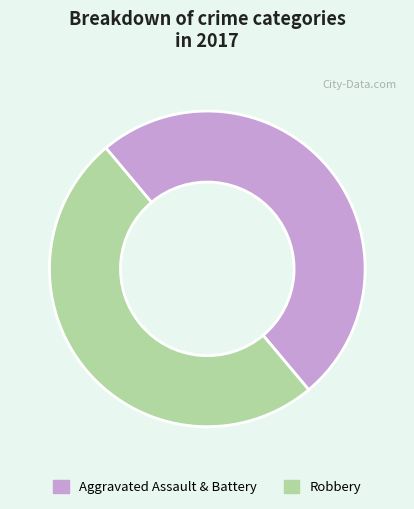

How many segments does this pie chart have?

2